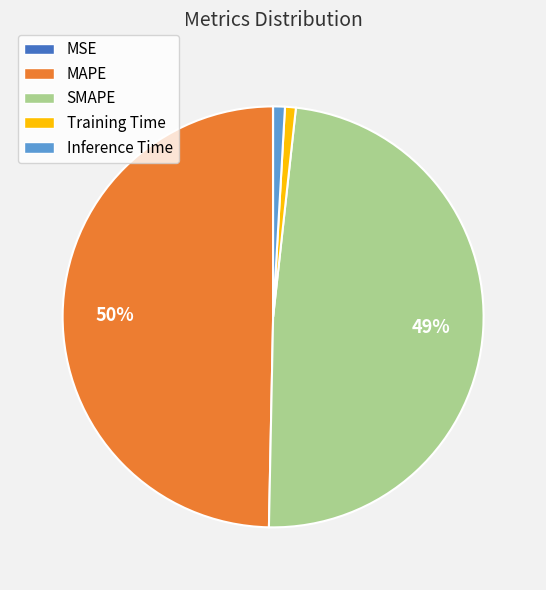

What percentage is the Inference Time slice, to the nearest percent?

1%